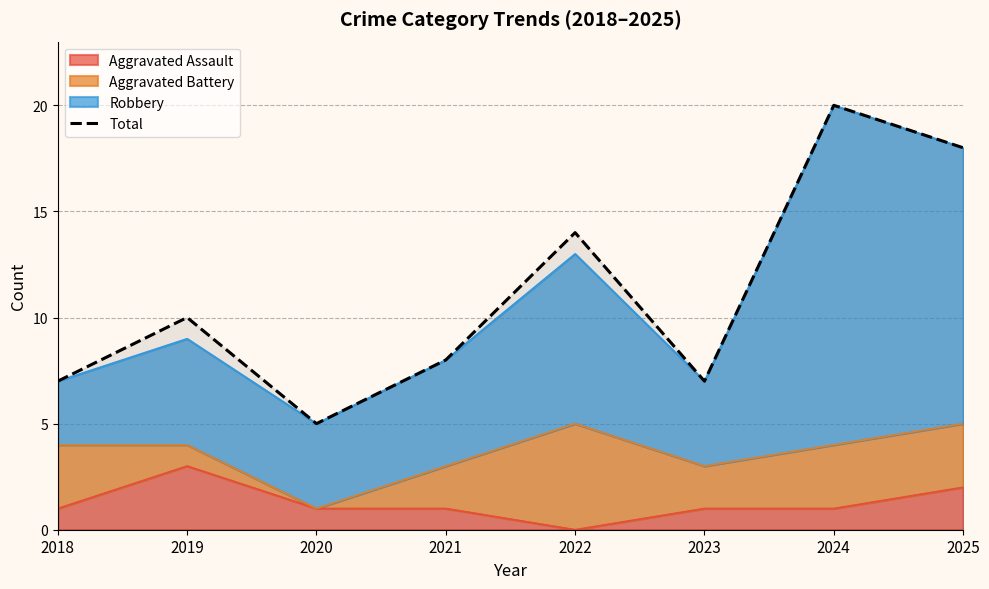

At which label does the data first exceed 10?

2022